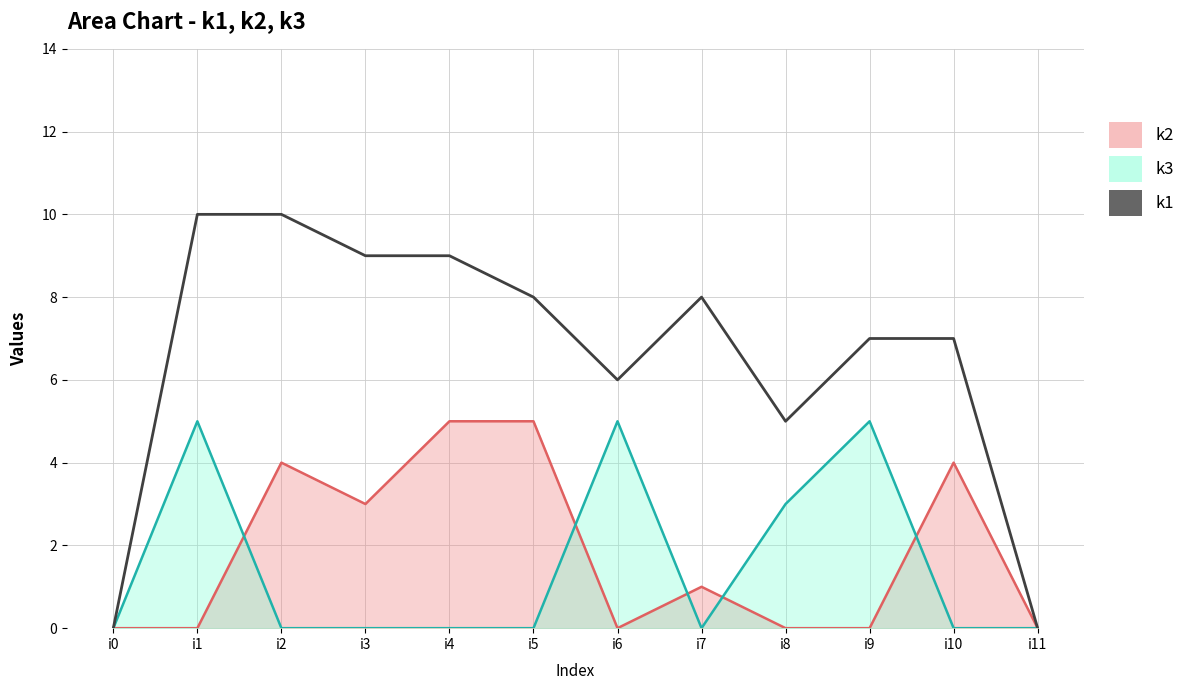

At which label does the data first exceed 8?

i1